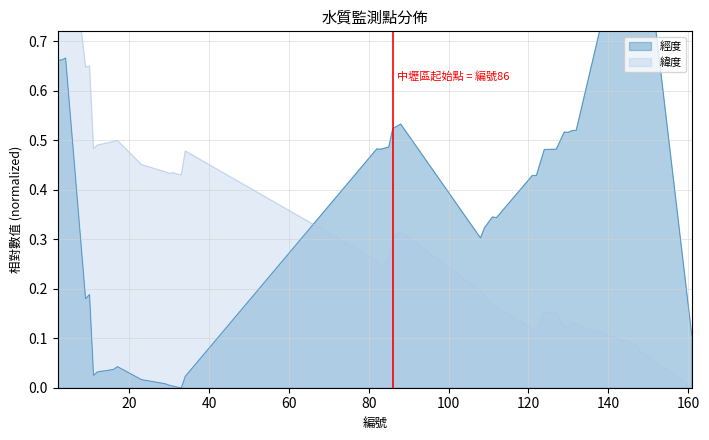

What is the difference between the maximum and minimum values in the 緯度 series?

1.0